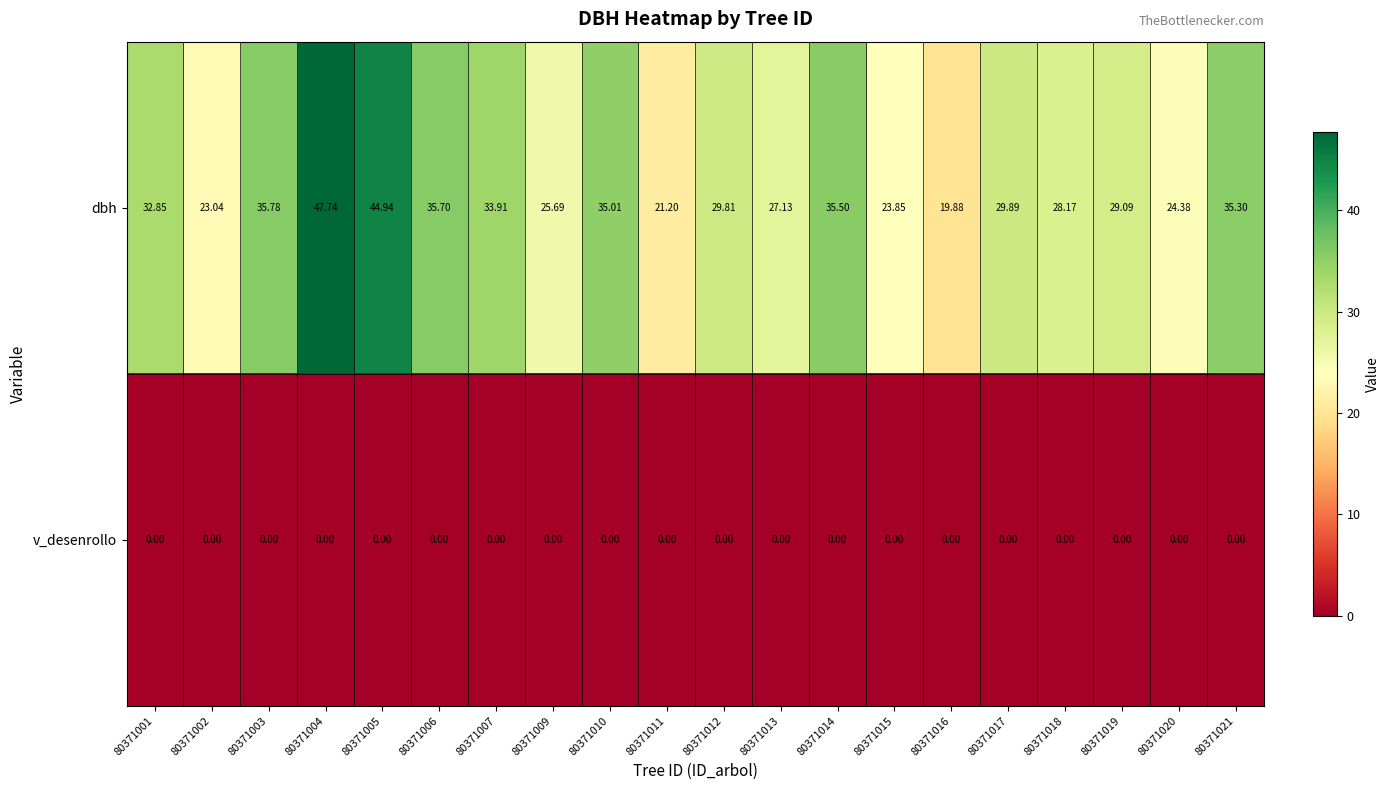

Which series changed the most between 80371003 and 80371021?

dbh